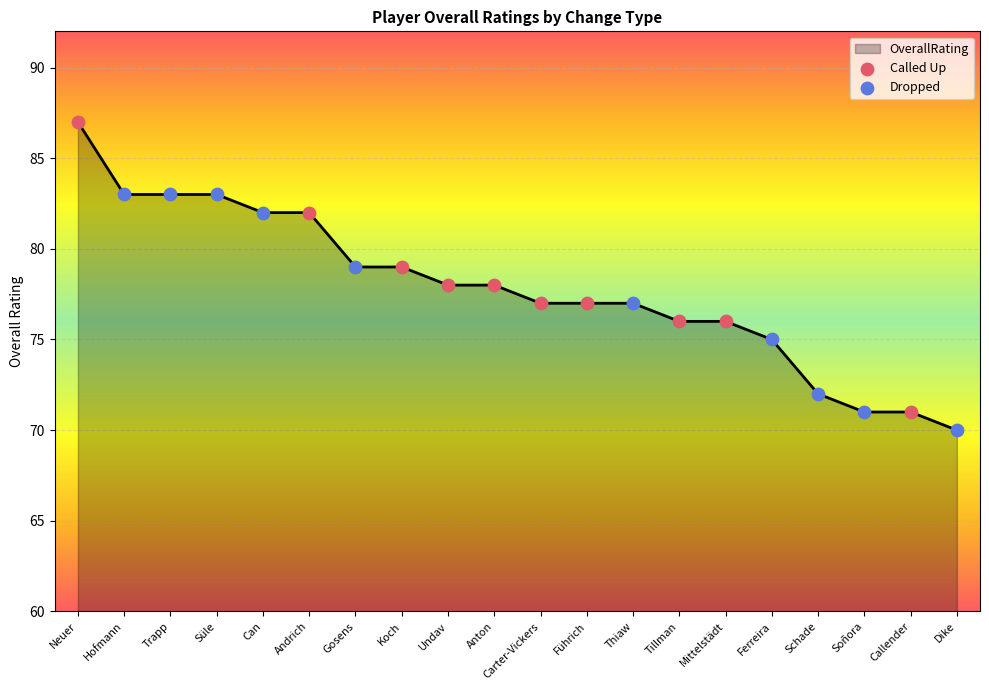

Between Thiaw and Trapp, which is larger?

Trapp